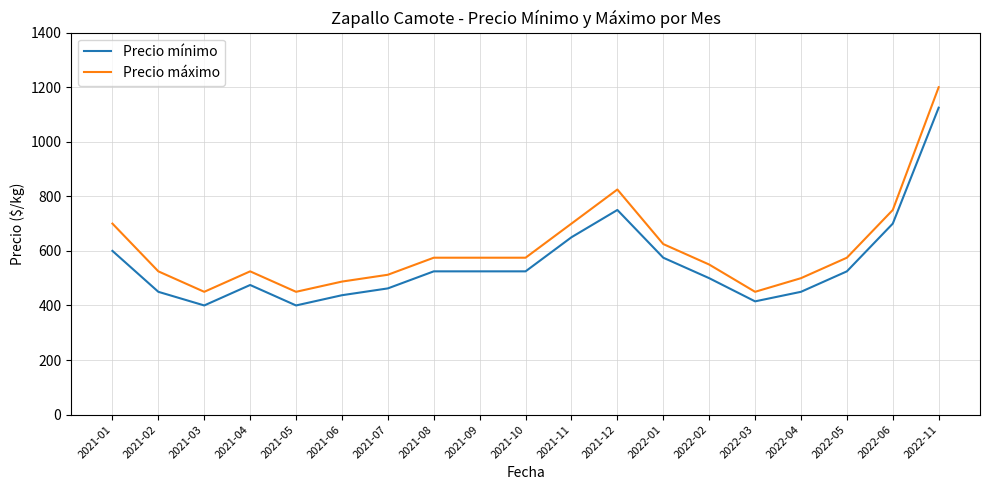

Which series has the largest total across all categories?

Precio máximo